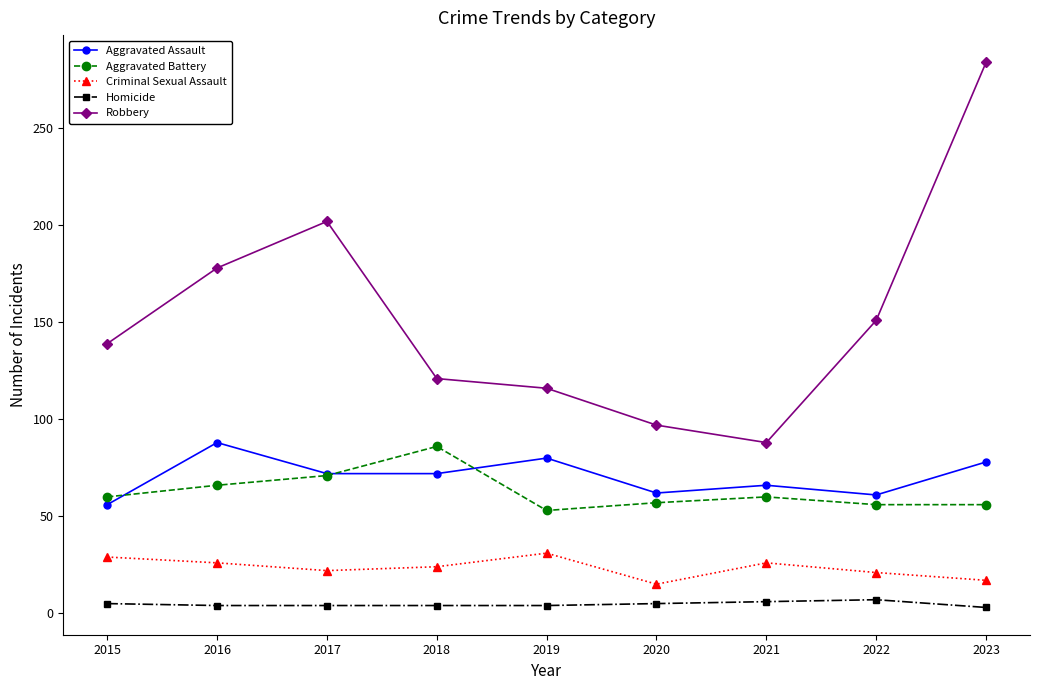

Is the value of Robbery at 2022 greater than the value of Homicide at 2022?

Yes